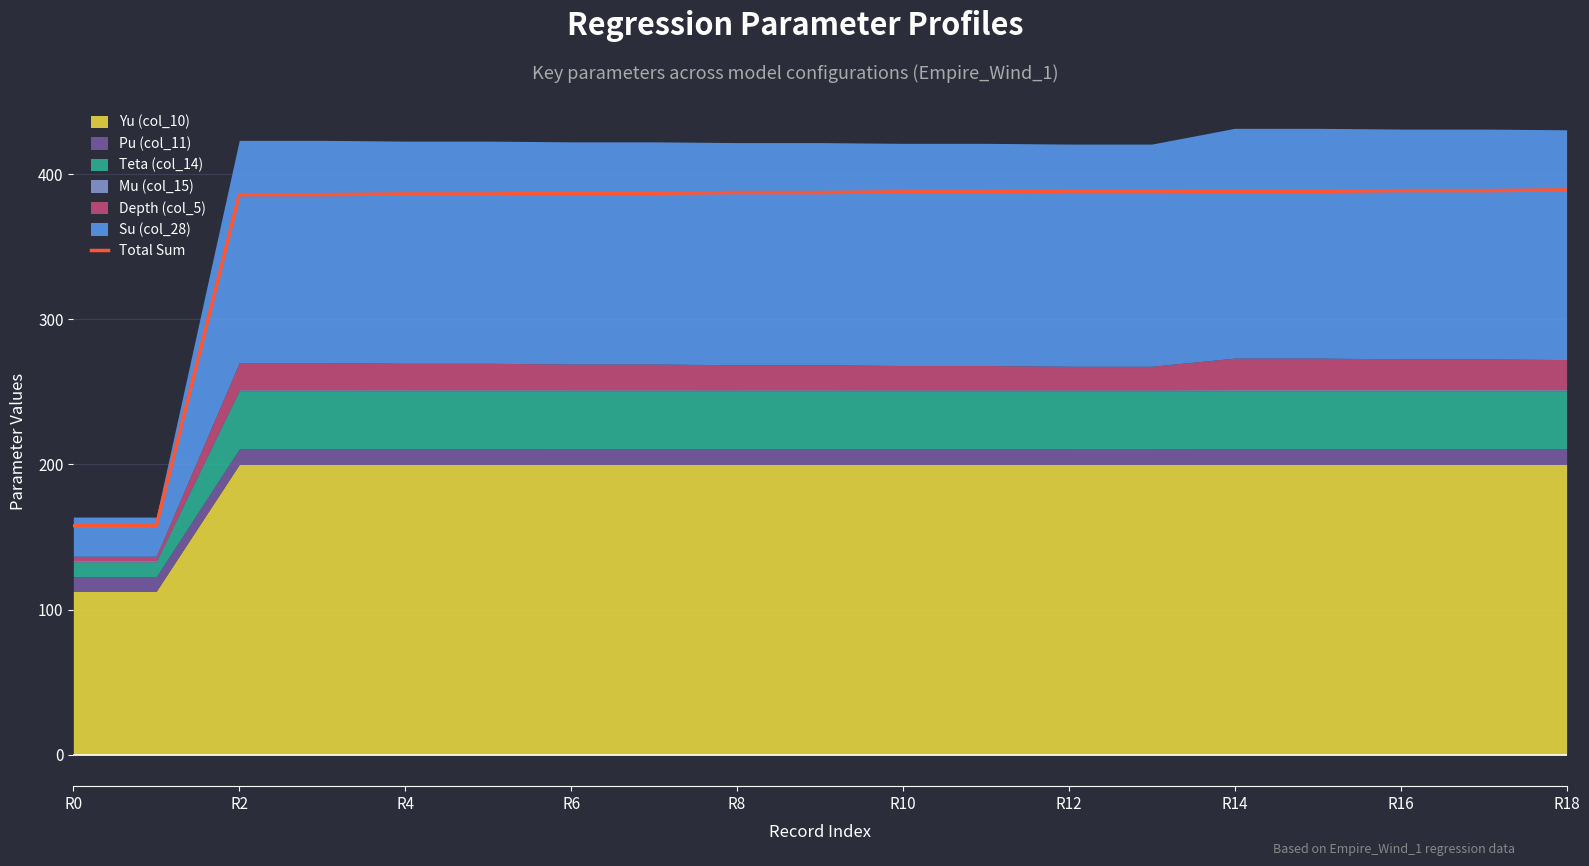

Is it true that Total Sum equals 37.1 at R0?

False